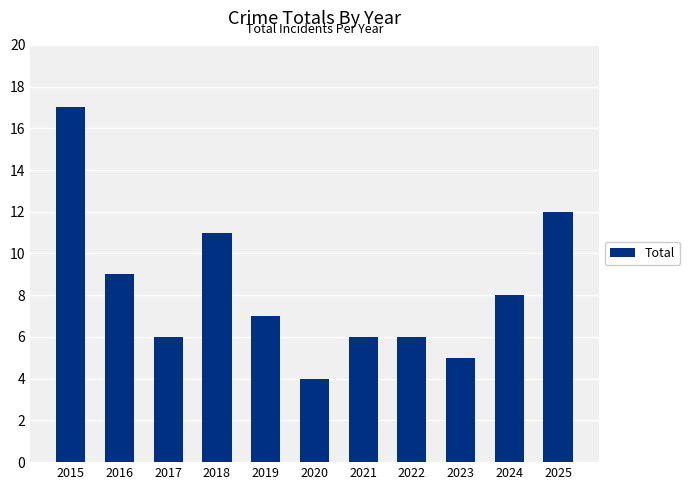

Which label corresponds to the largest value in the chart?

2015